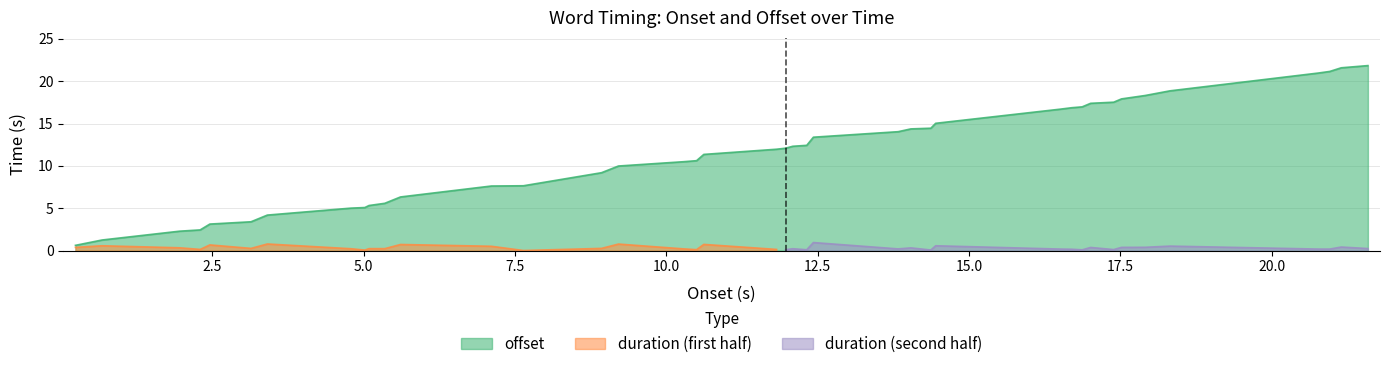

Between 29 and 34, which series saw the biggest shift?

offset